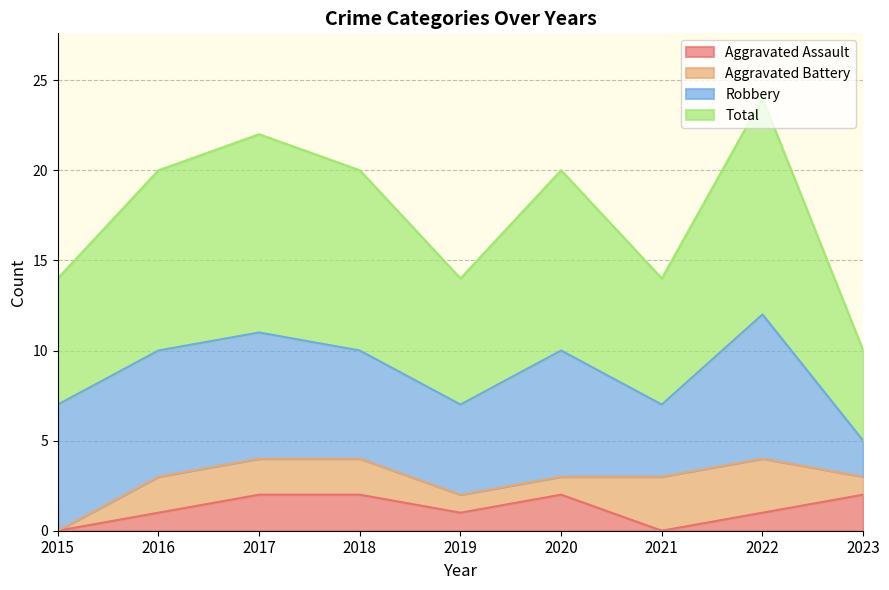

True or false: Aggravated Assault has a value of 0 at 2015.

True